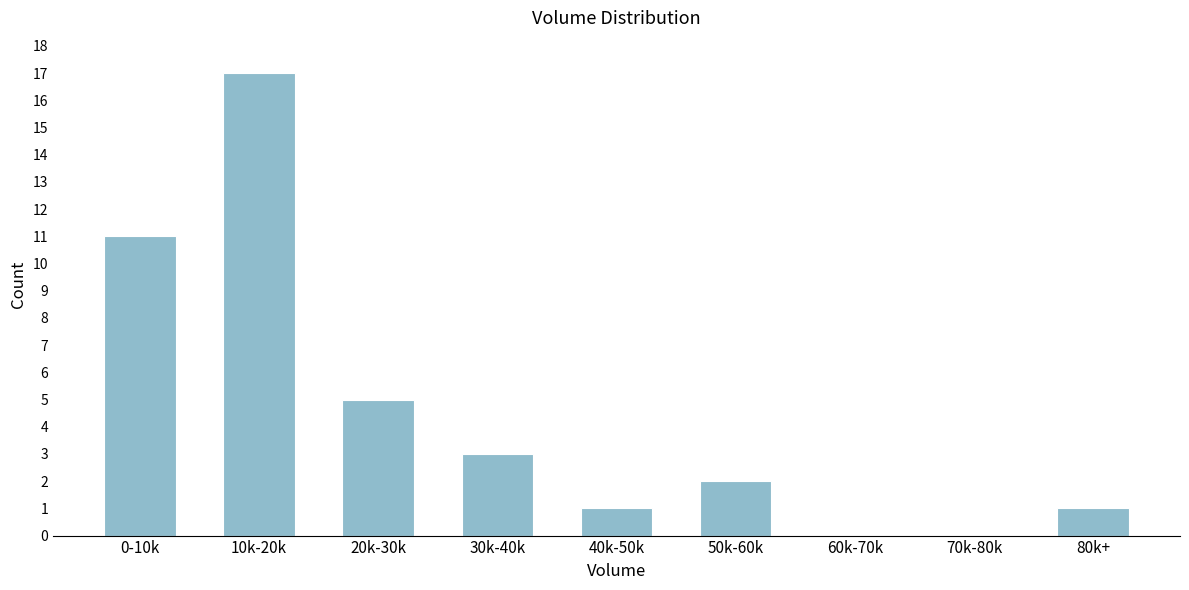

Reading left to right, transcribe all the data shown in this chart.

0-10k=11	10k-20k=17	20k-30k=5	30k-40k=3	40k-50k=1	50k-60k=2	60k-70k=0	70k-80k=0	80k+=1